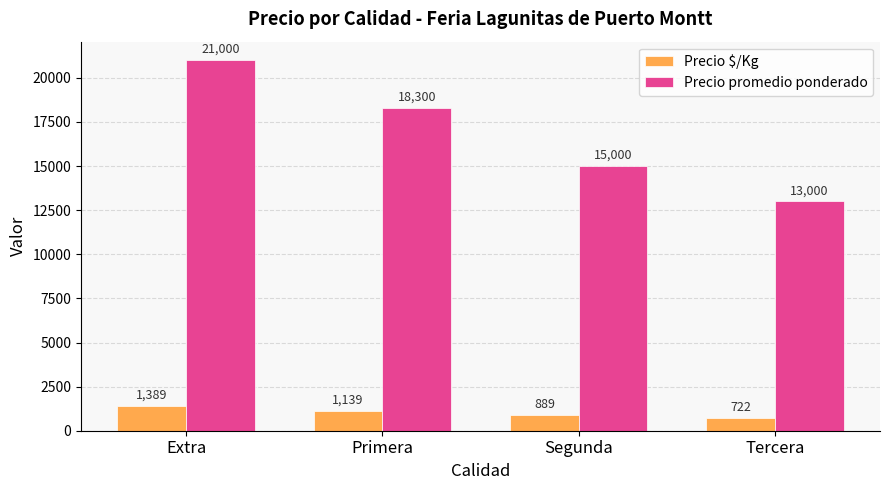

What is the label of the 3rd bar from the right?

Primera